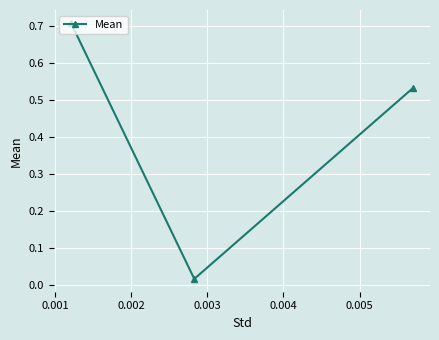

Count the number of categories in the chart.

3